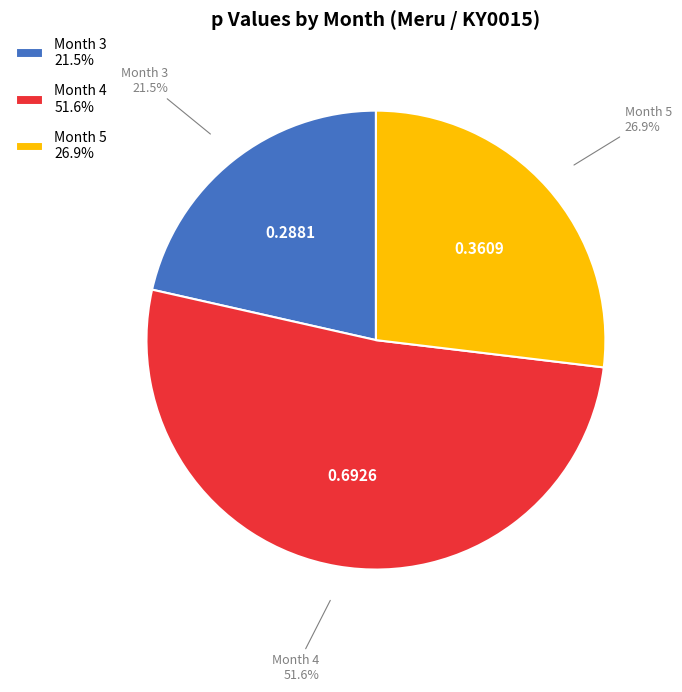

Between Month 5 26.9% and Month 3 21.5%, which is larger?

Month 5 26.9%